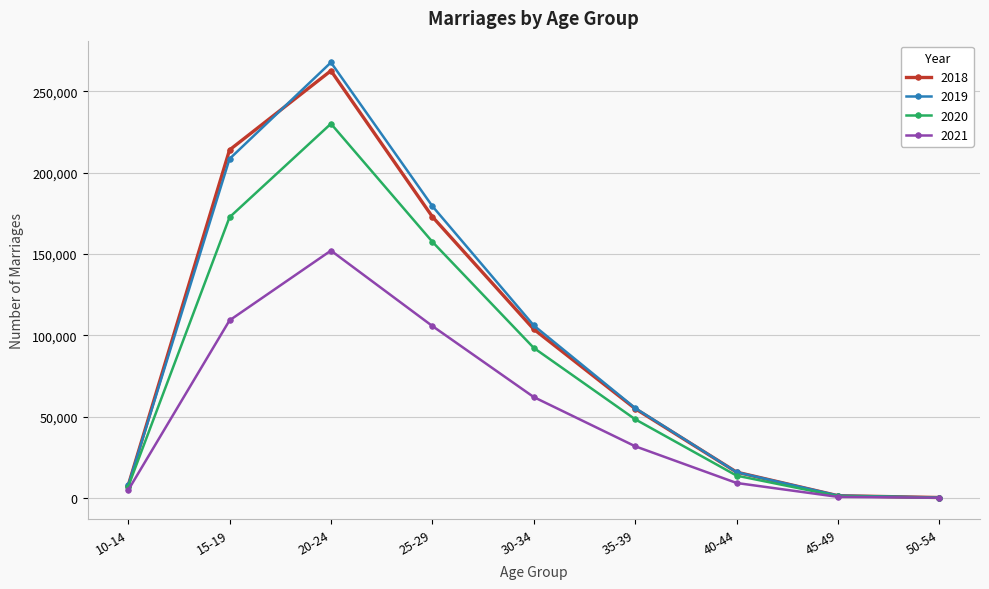

What is the difference between the second highest and second lowest values in the 2019 series?

207018